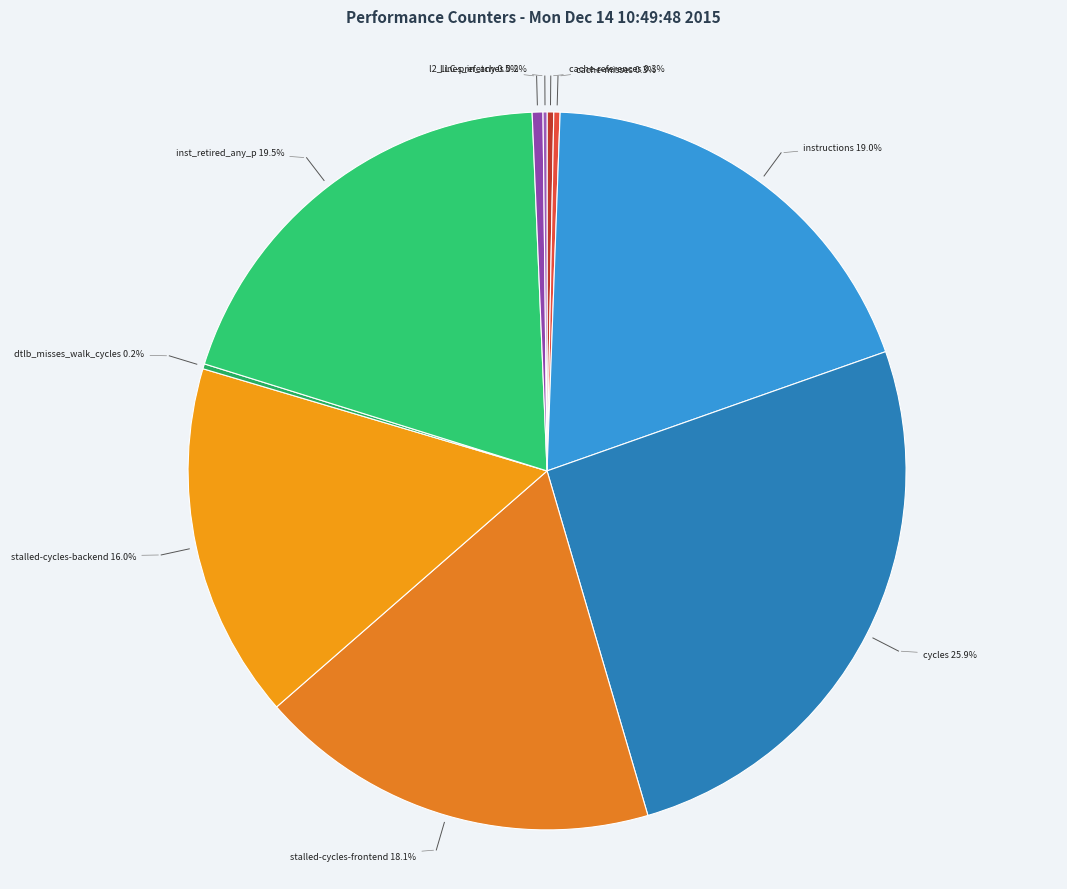

What is the largest slice in the pie chart?

cycles